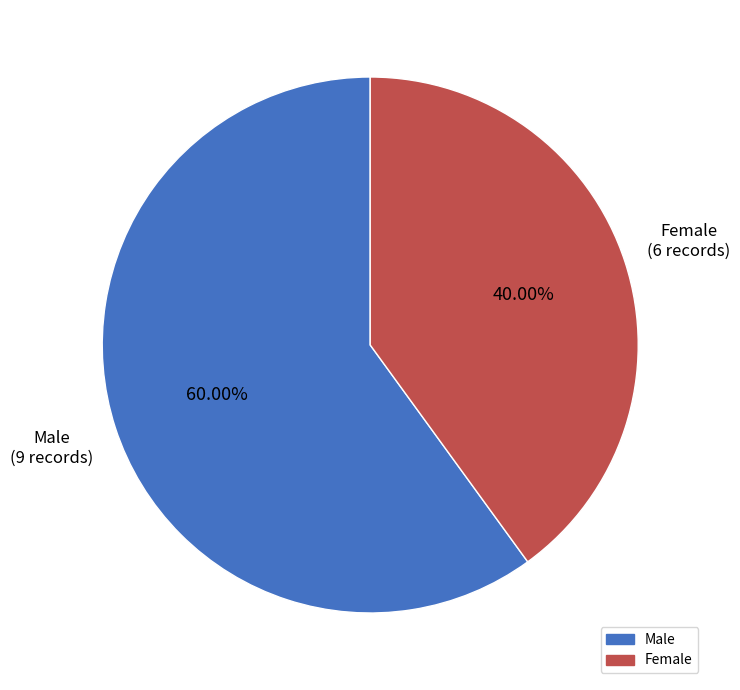

Is it true that Male is 49% of the pie?

False